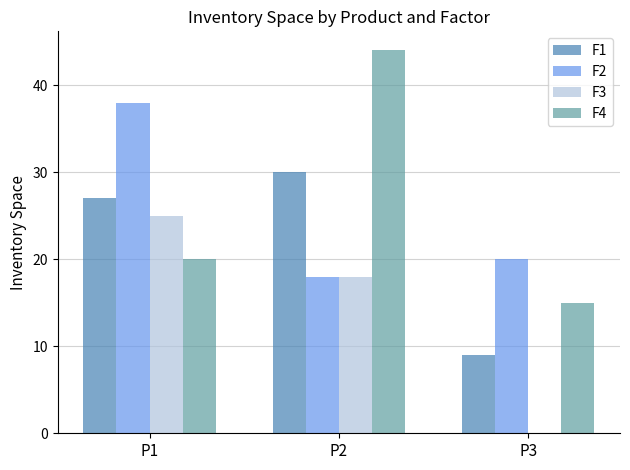

True or false: F1 has a value of 27 at P1.

True